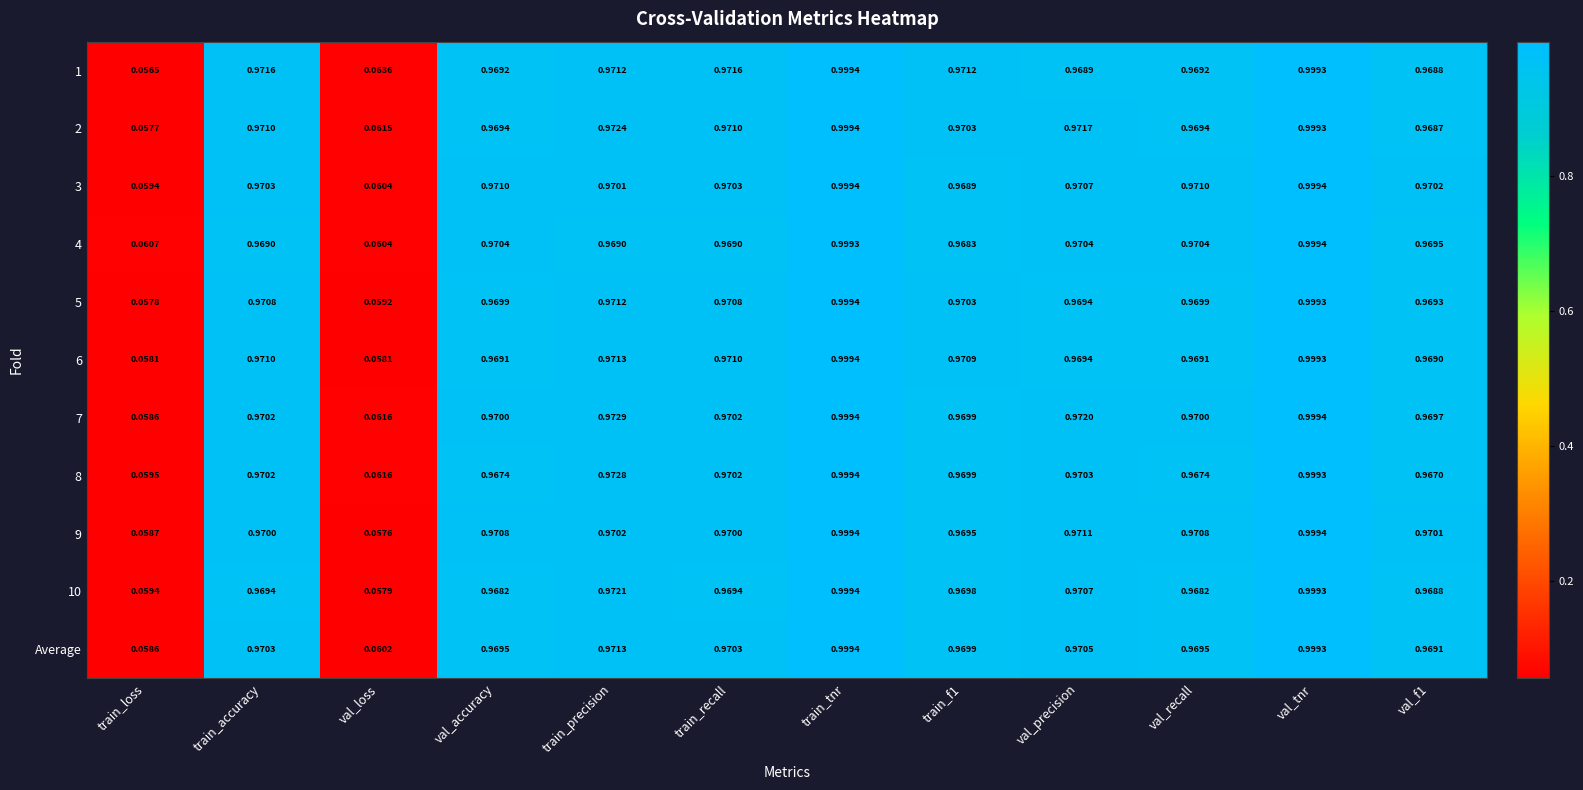

Between val_loss and val_f1, which series saw the biggest shift?

9